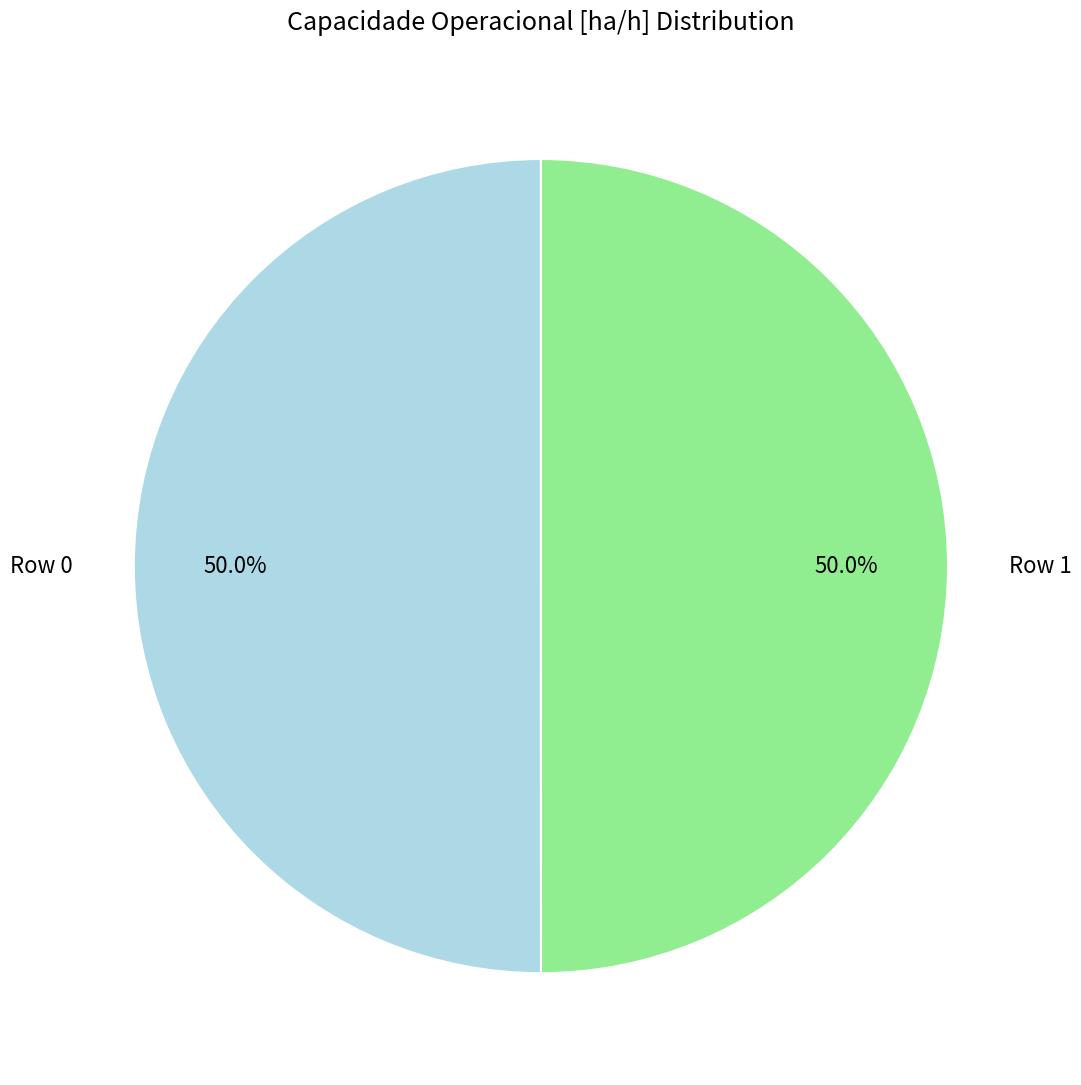

Combined, what portion of the pie is Row 0 and Row 1?

100.0%